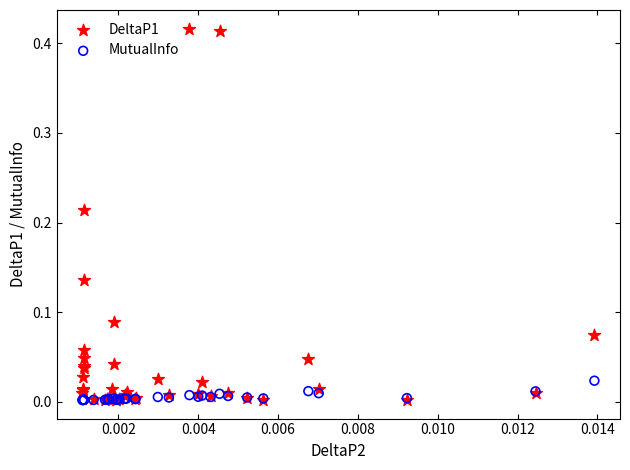

What are all the series names shown in the legend?

DeltaP1, MutualInfo